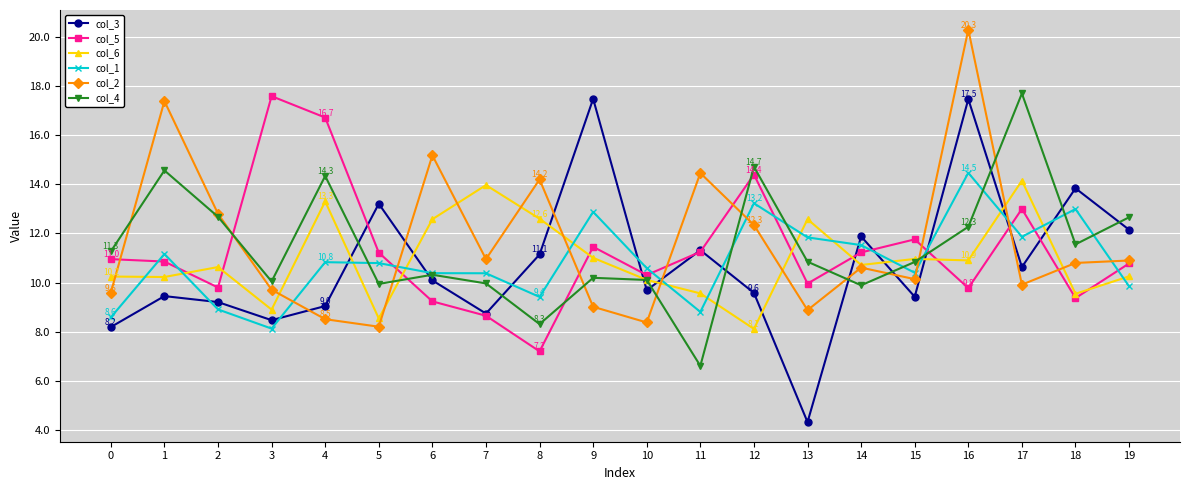

Where is the first local minimum for col_3?

3